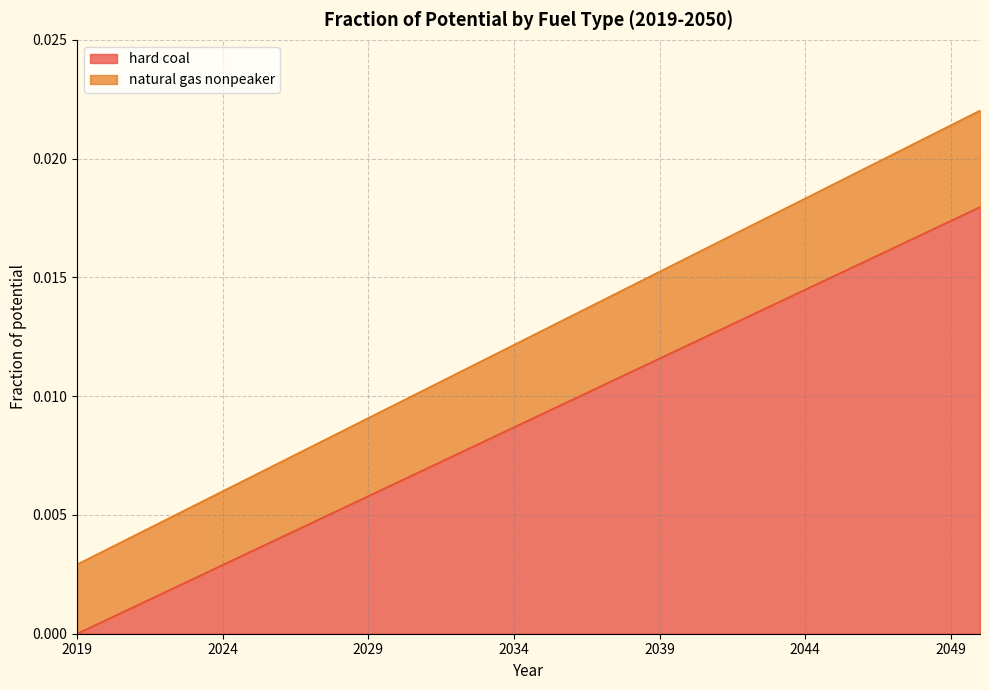

True or false: hard coal and natural gas nonpeaker cross at least once.

False